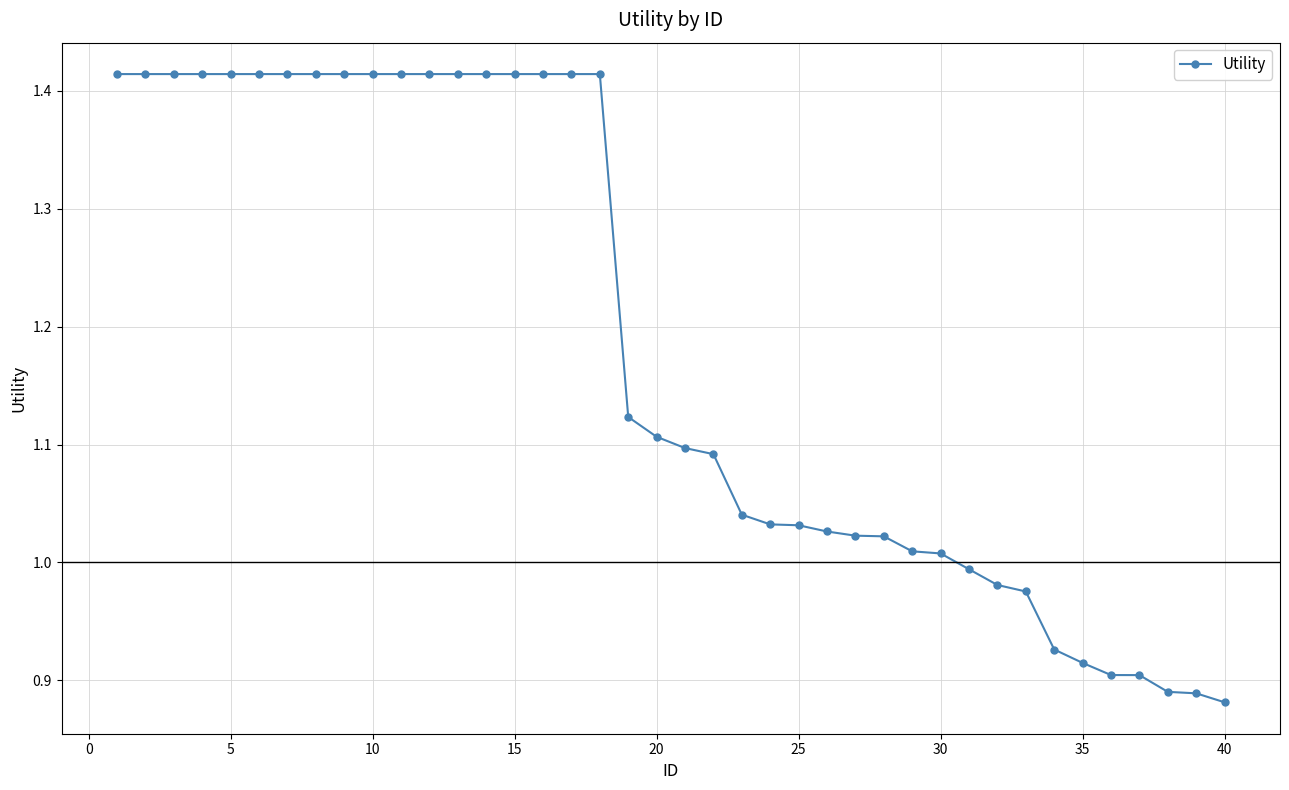

Does the chart have visible grid lines?

Yes